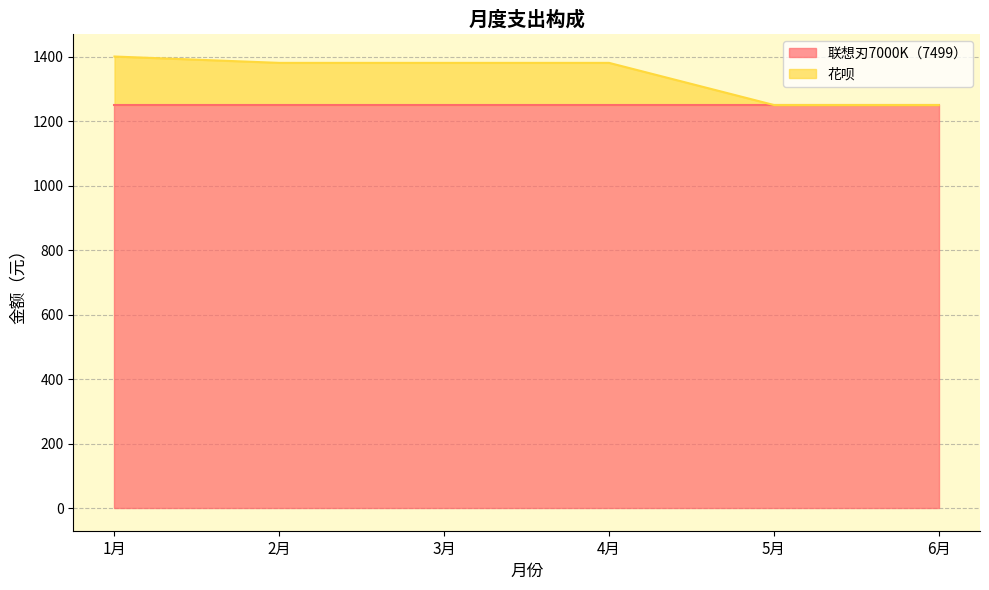

What is the sum of all values?

8041.1